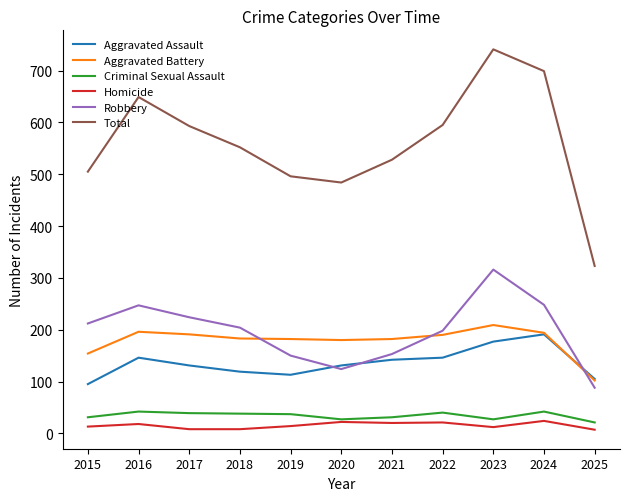

The value of Aggravated Assault at 2020 is 131. True or false?

True